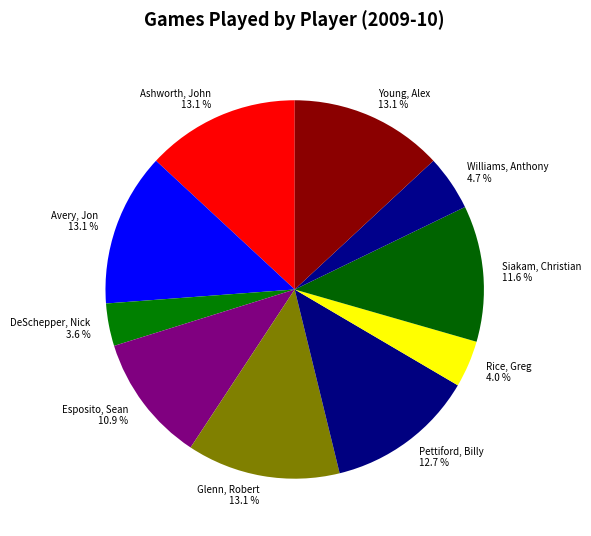

To the nearest percent, what is the combined percentage of Glenn, Robert and Ashworth, John?

26%